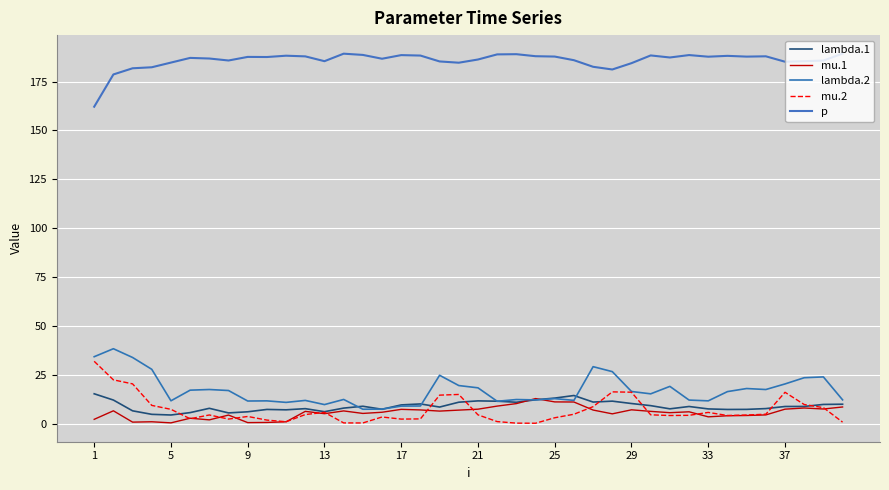

At which label does lambda.1 first exceed 8?

1